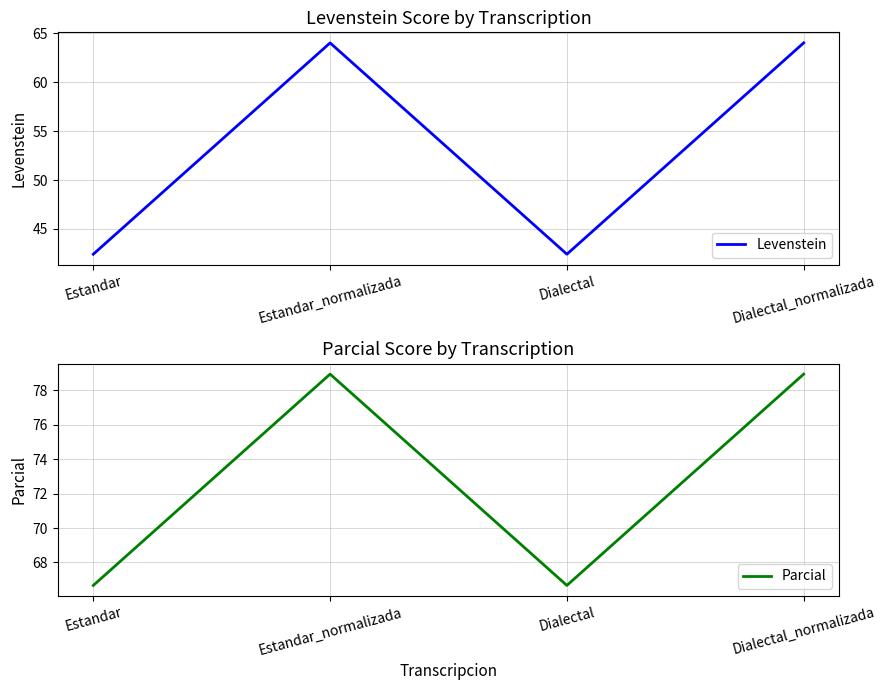

True or false: Parcial has a value of 90.5 at Dialectal.

False